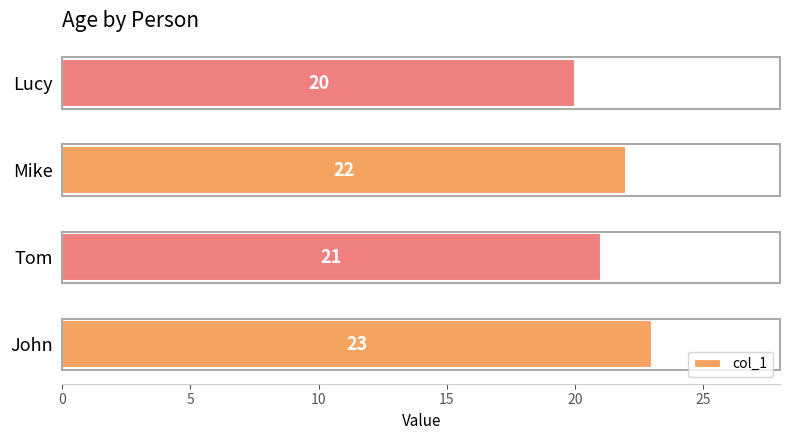

How many data points does each series have?

4